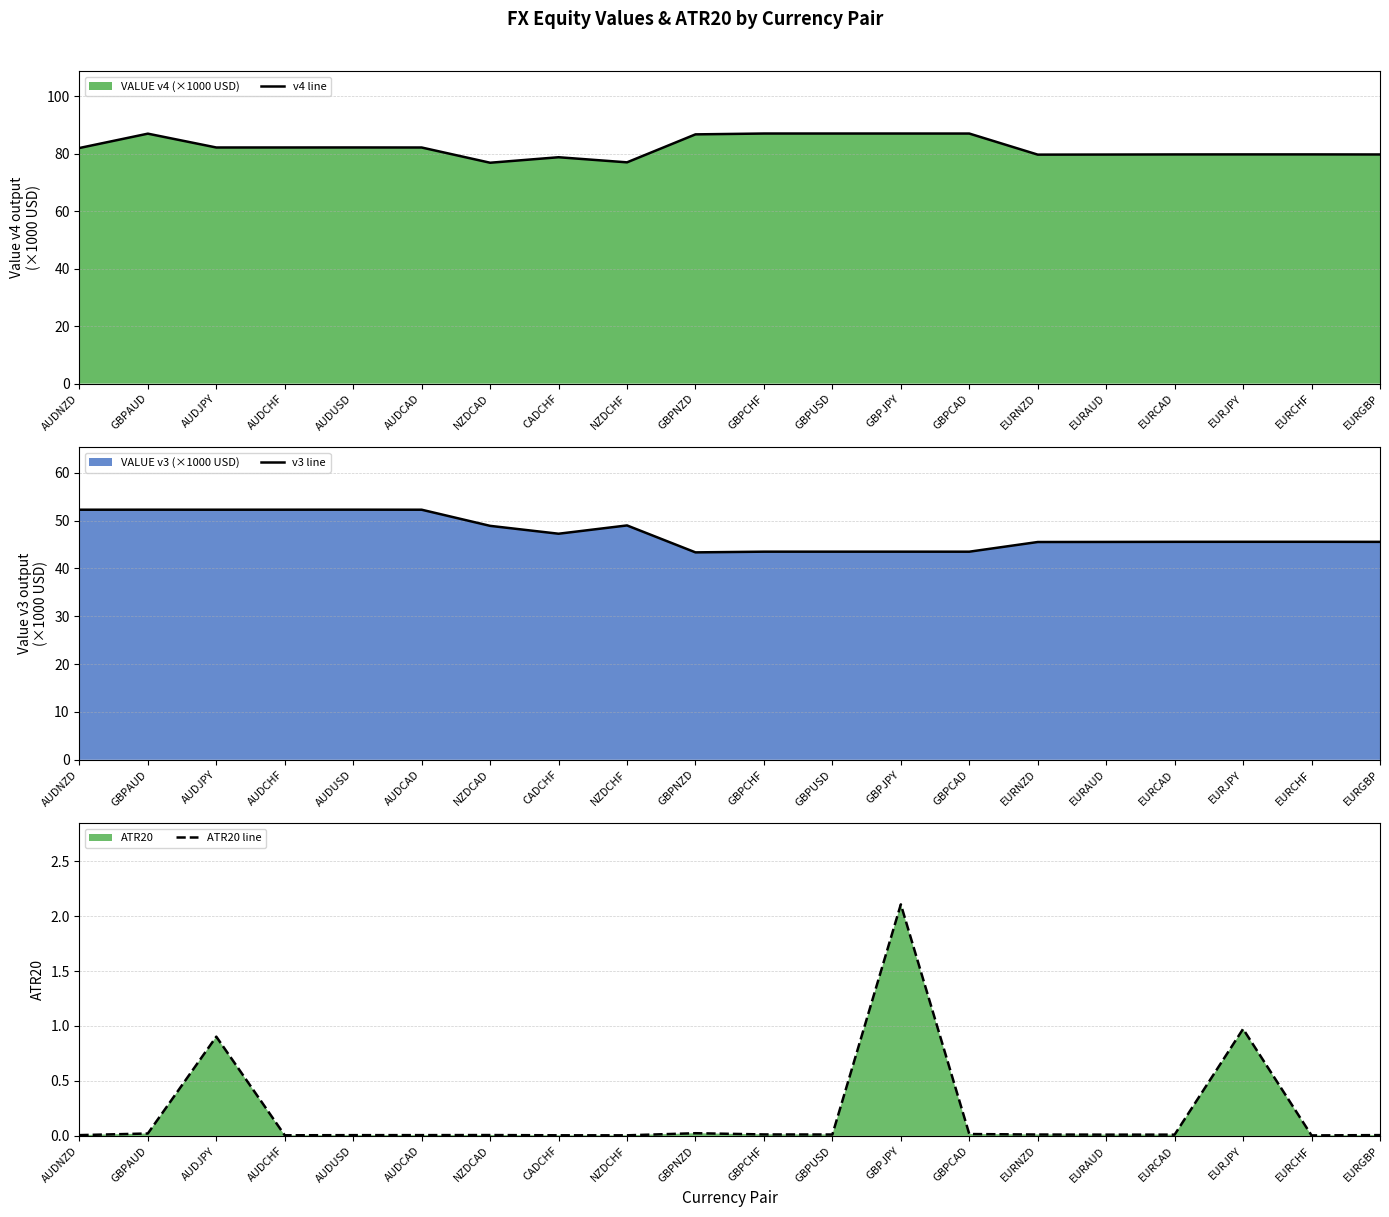

How many interior local valleys does the v3 line series have?

4